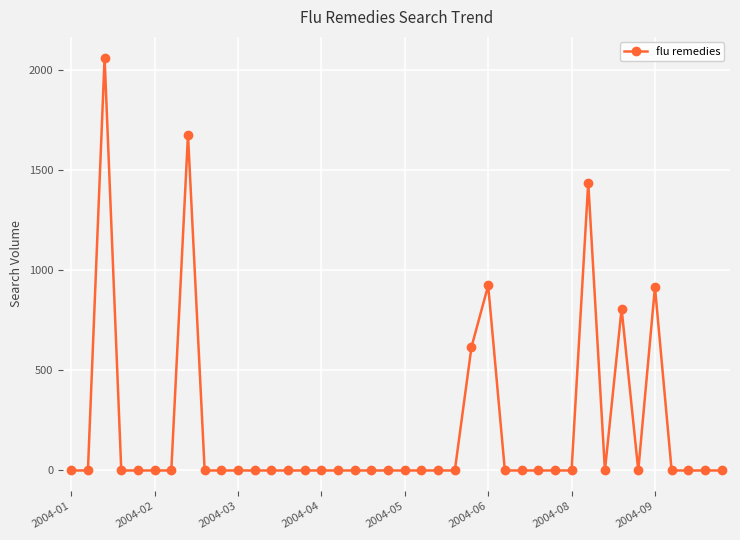

True or false: there are more than 0 points higher than both neighbors.

True